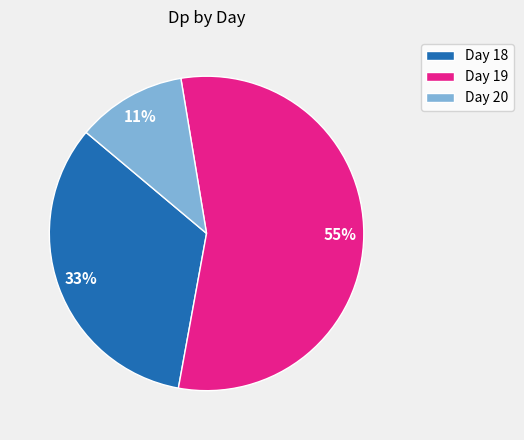

Rank the categories by value from lowest to highest.

Day 20, Day 18, Day 19